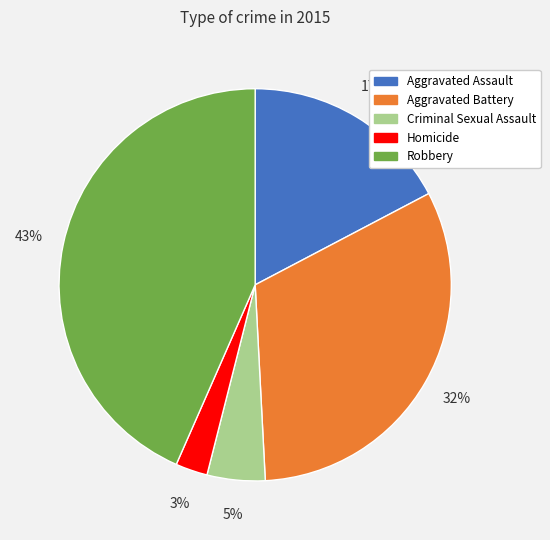

Which slice is the largest?

Robbery